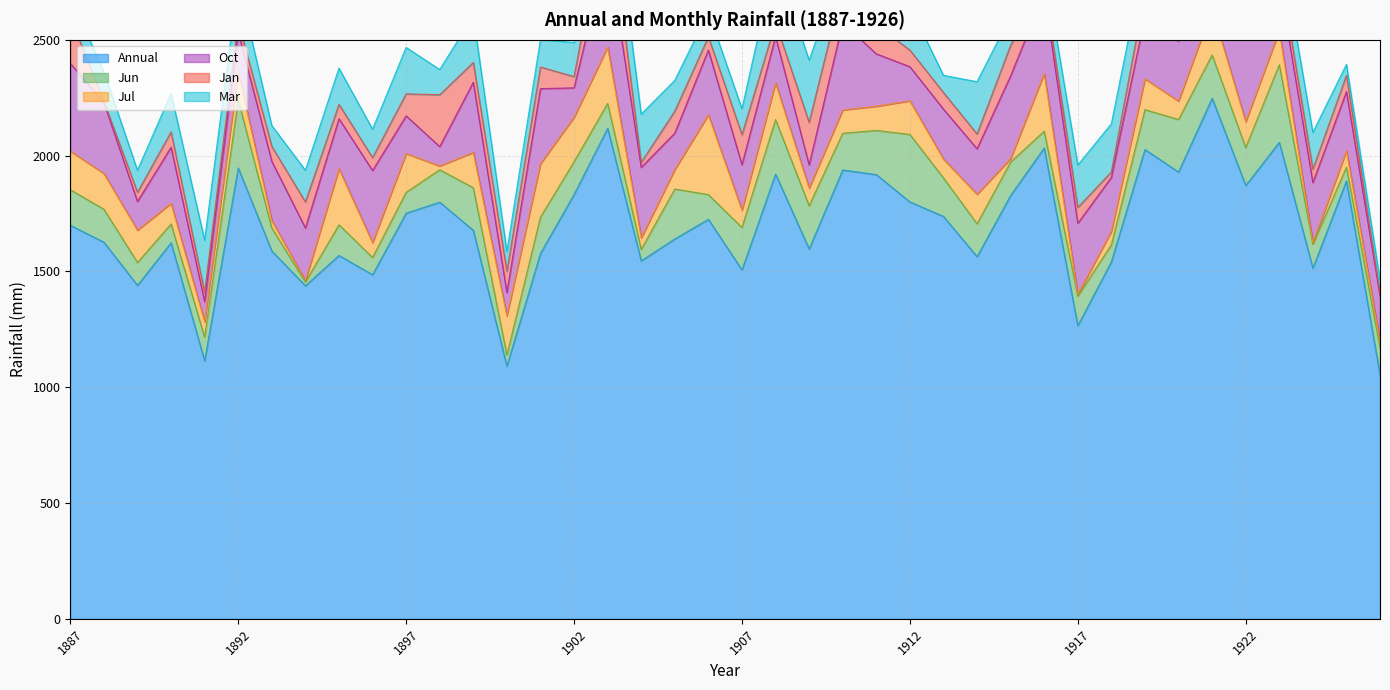

Between 1918 and 1920, which is larger?

1920